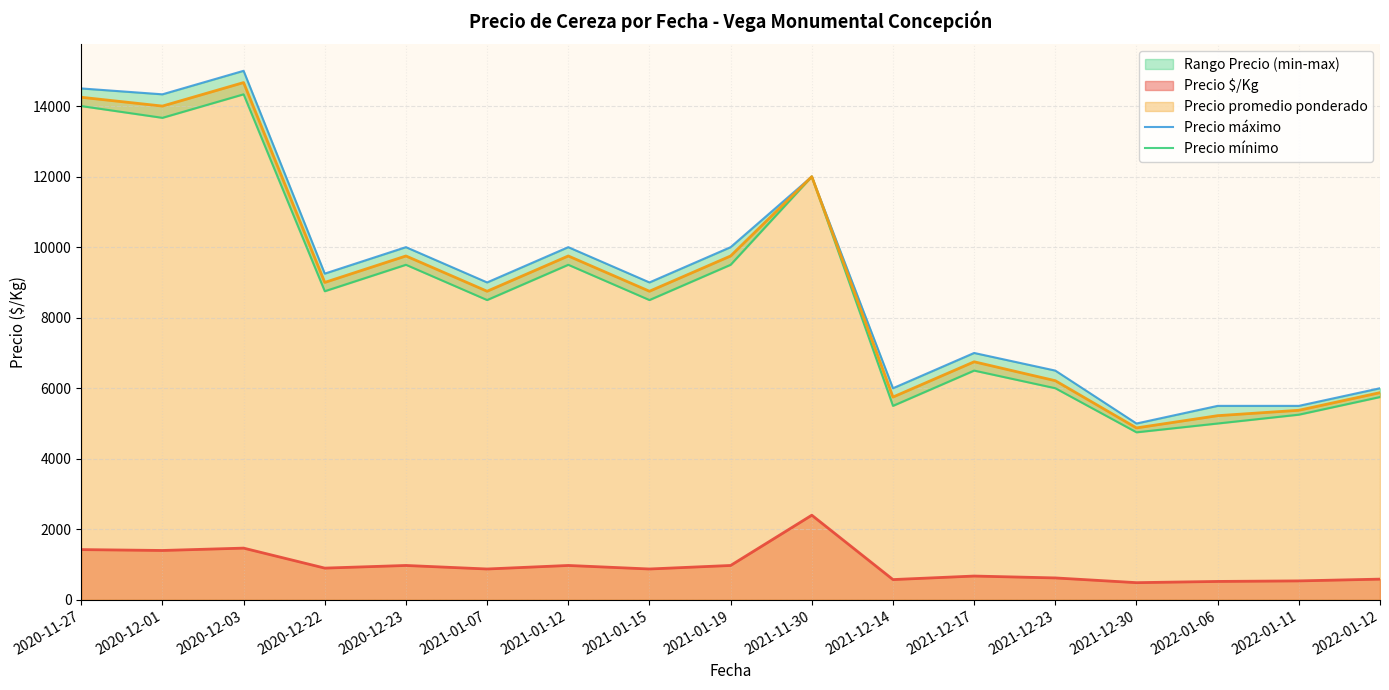

What is the minimum value shown in the chart?

4750.0